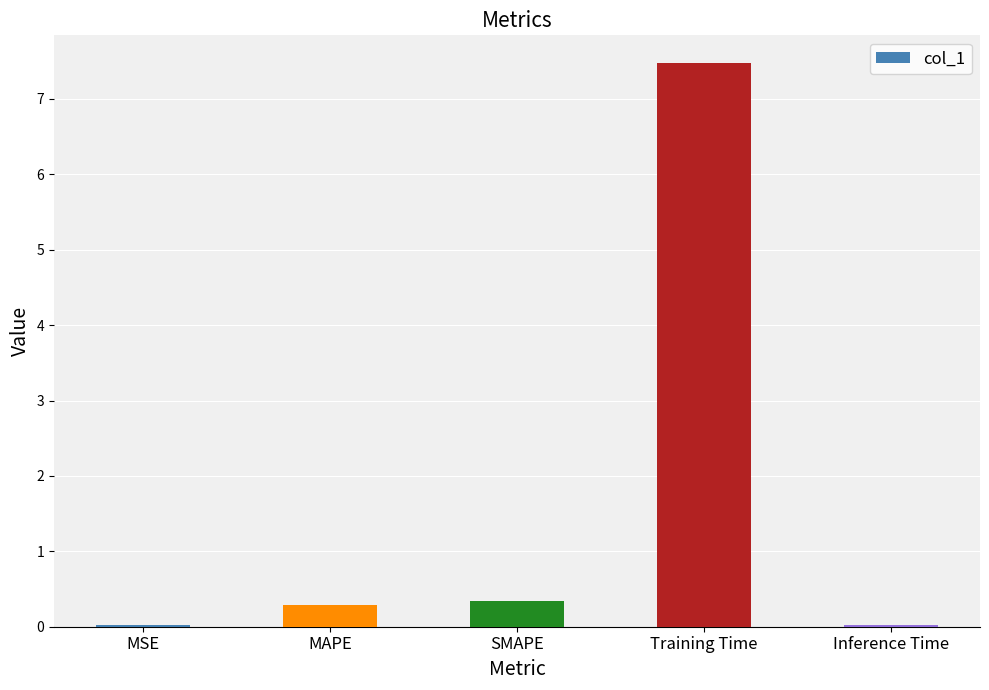

What is the label of the 3rd bar from the left?

SMAPE